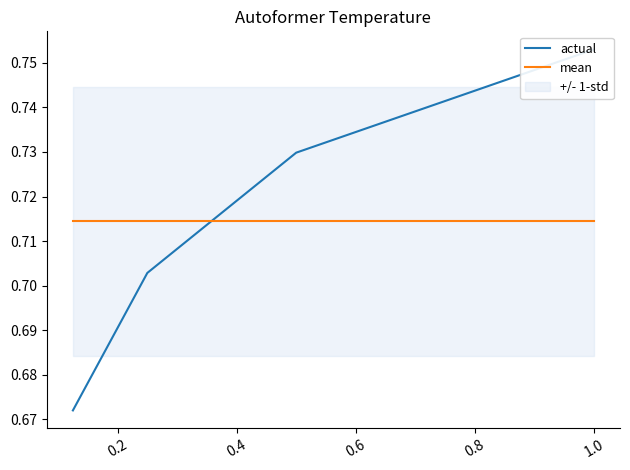

Rank the series by their average value, from lowest to highest.

actual, mean